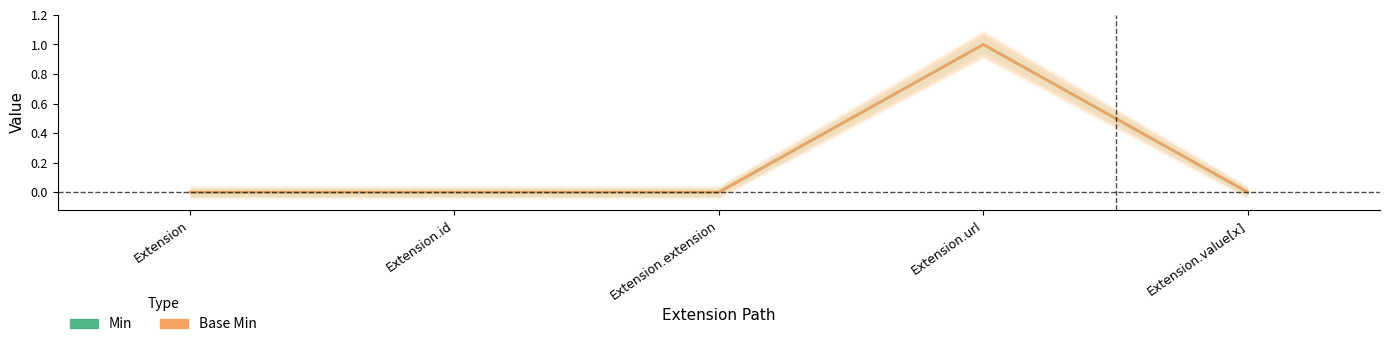

How many data points does each series have?

5